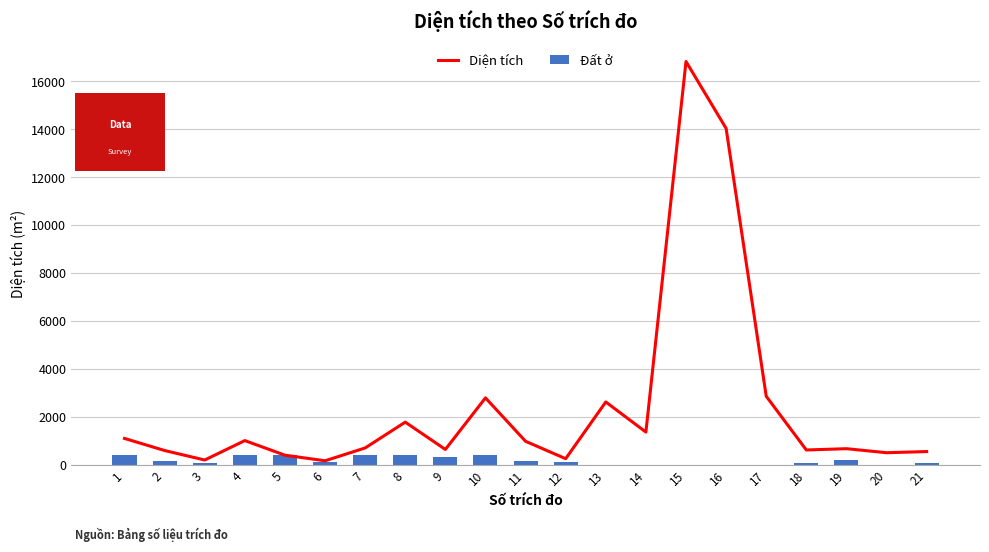

What is the difference between the Diện tích values at 17 and 20?

2356.7